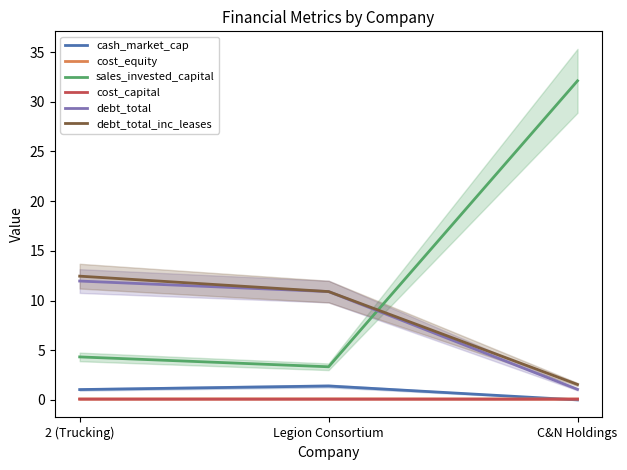

The cash_market_cap series shows 0.0 at C&N Holdings. True or false?

True